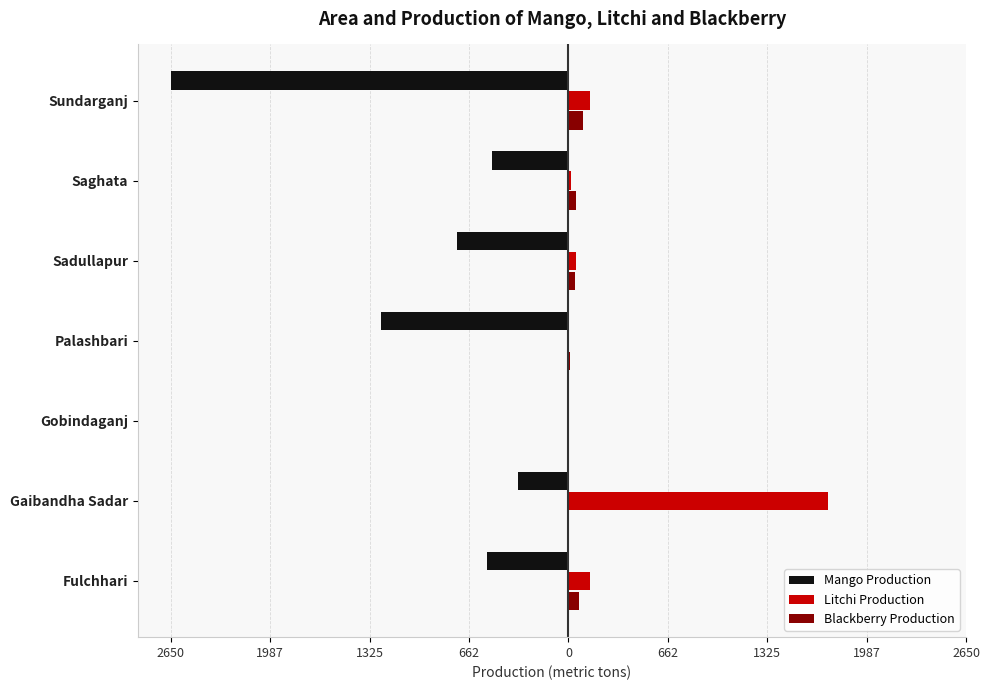

What are all the series names shown in the legend?

Mango Production, Litchi Production, Blackberry Production